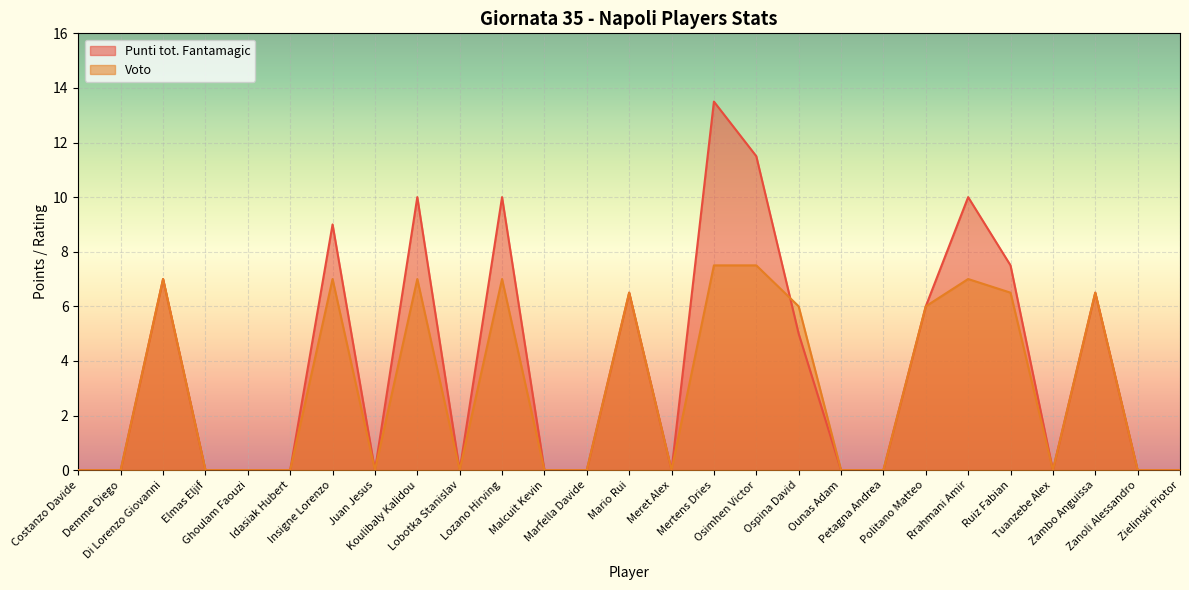

What is the label of the 1st point from the left?

Costanzo Davide